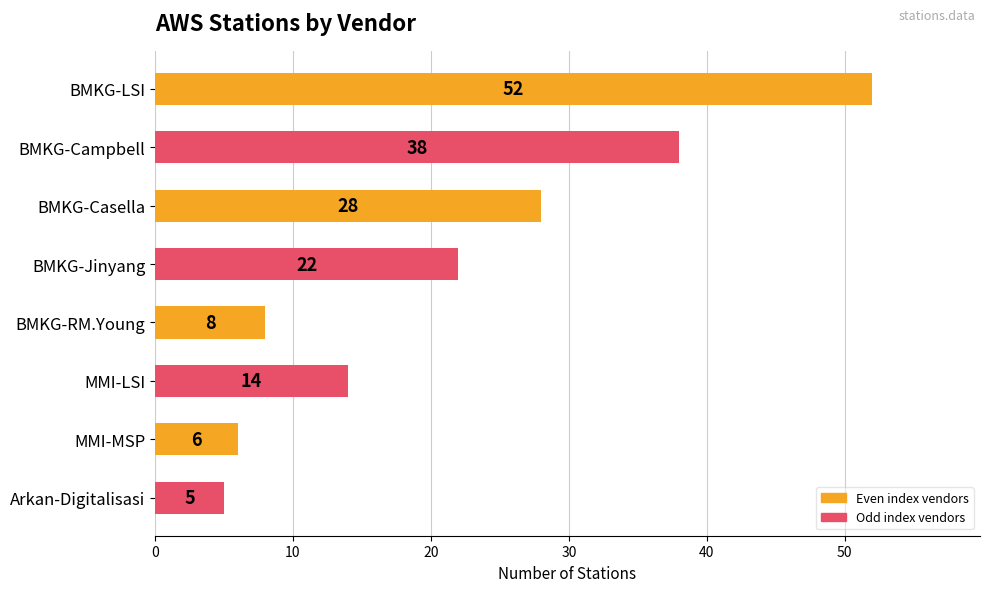

What is the change in value from MMI-LSI to MMI-MSP?

-8